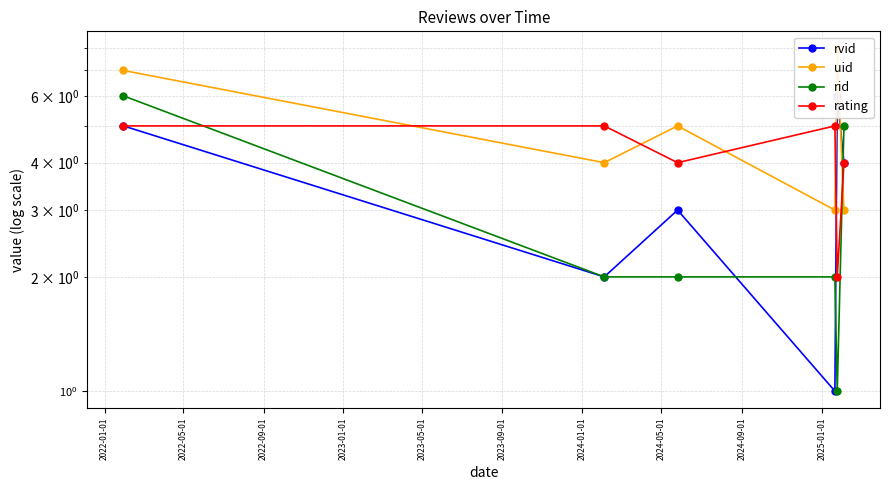

In rid, how many points are lower than both neighbors (excluding endpoints)?

1